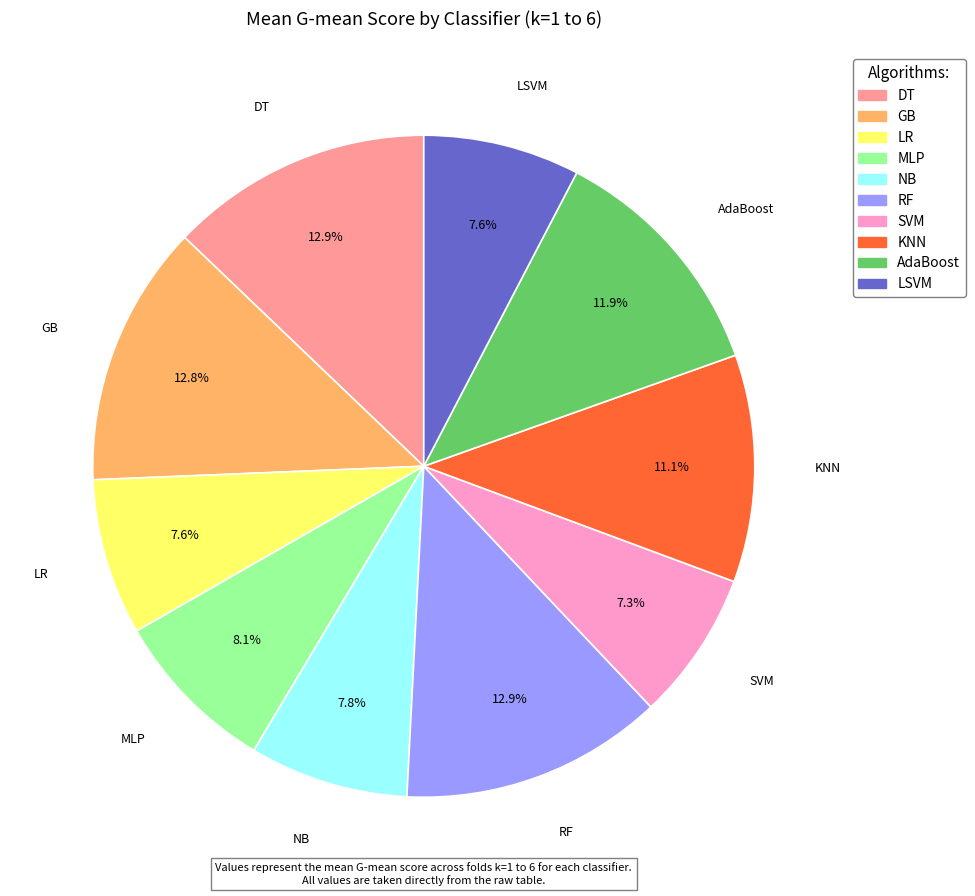

How many segments does this pie chart have?

10